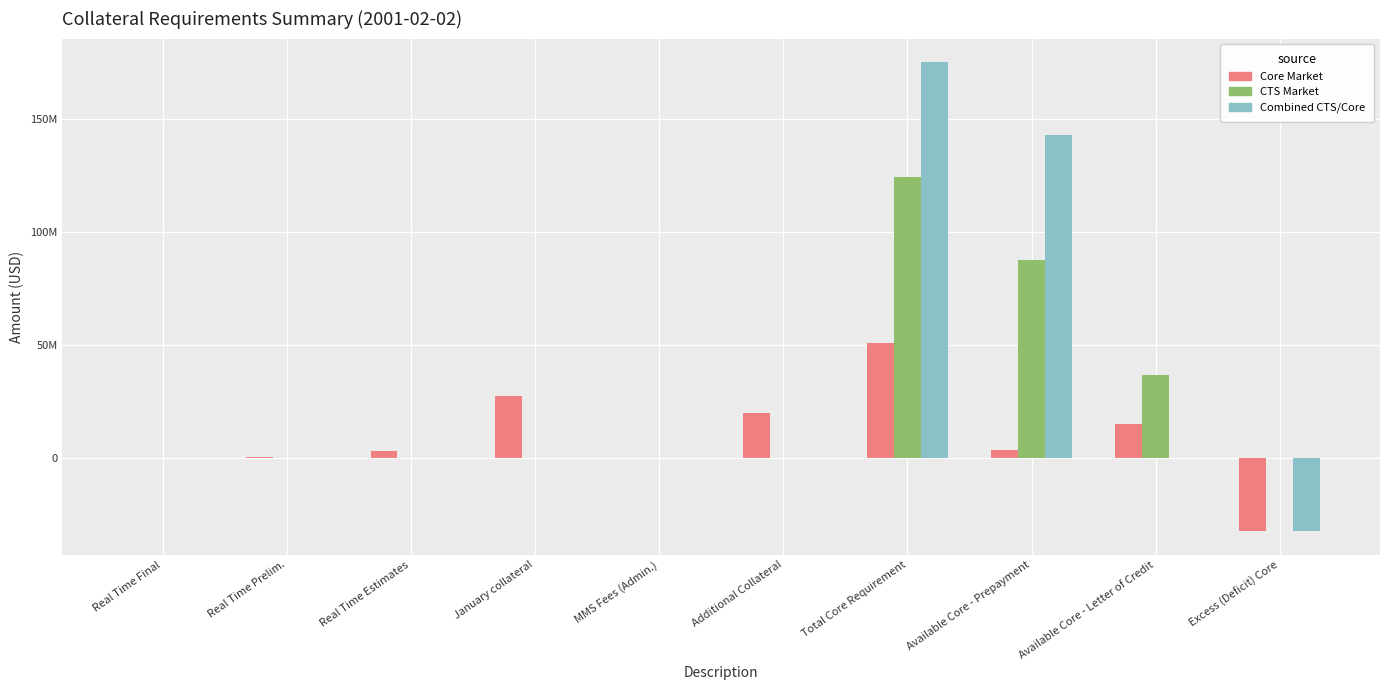

What are all the series names shown in the legend?

Core Market, CTS Market, Combined CTS/Core